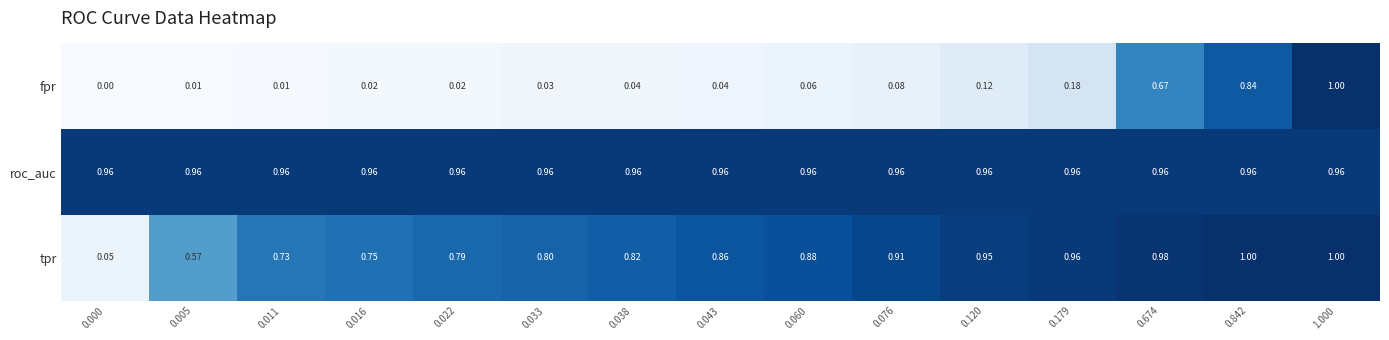

Rank the series at 0.060 from highest to lowest value.

roc_auc, tpr, fpr